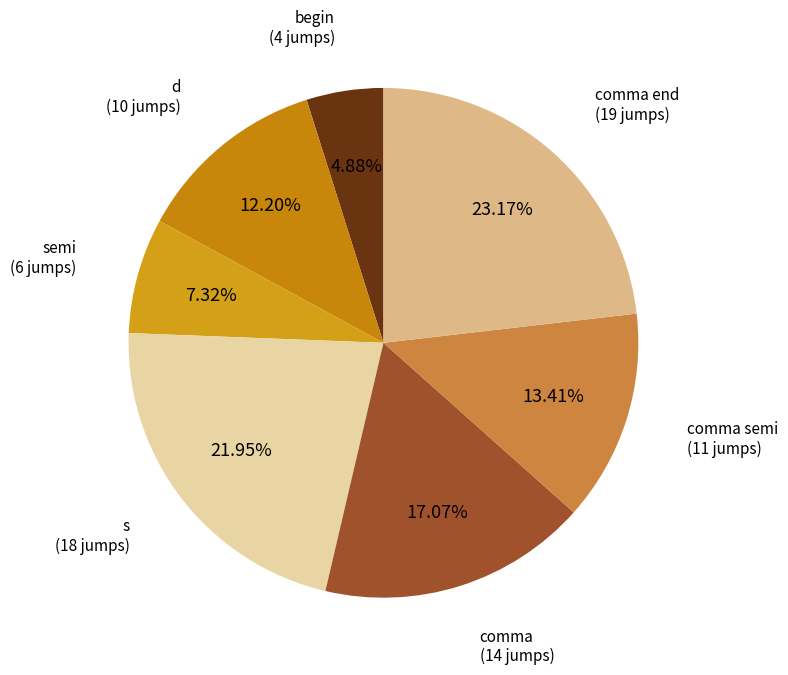

How many slices are in this pie chart?

7